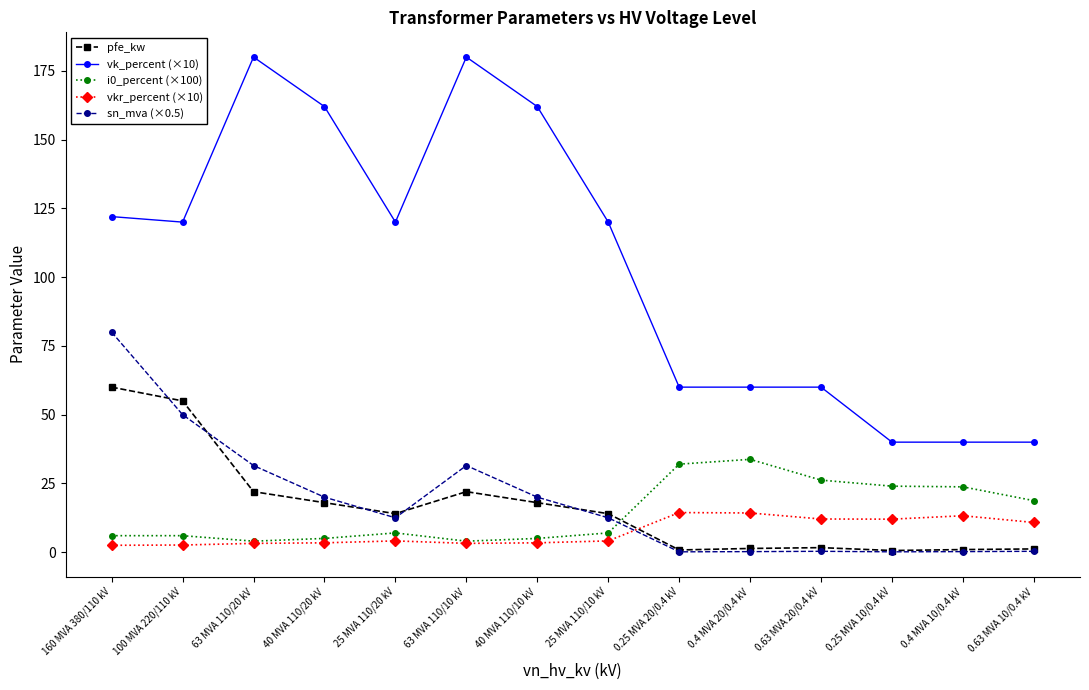

True or false: vk_percent (×10) has a value of 120.2 at 63 MVA 110/10 kV.

False